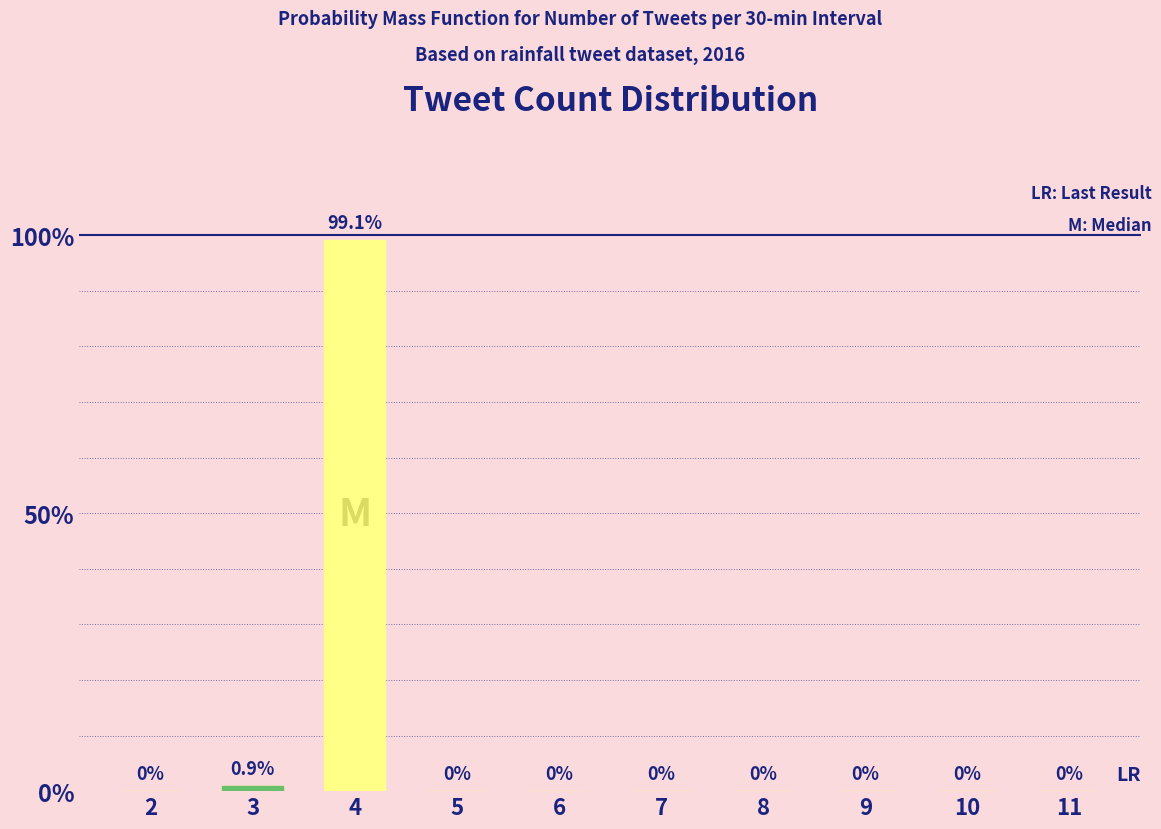

What is the difference between the maximum and minimum values?

99.1